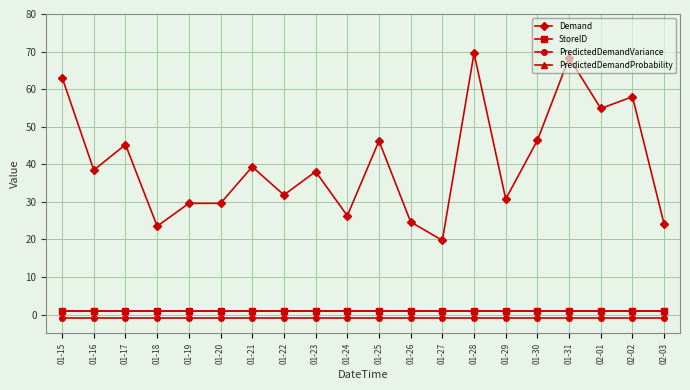

Is this an area chart (filled region under the line)?

No